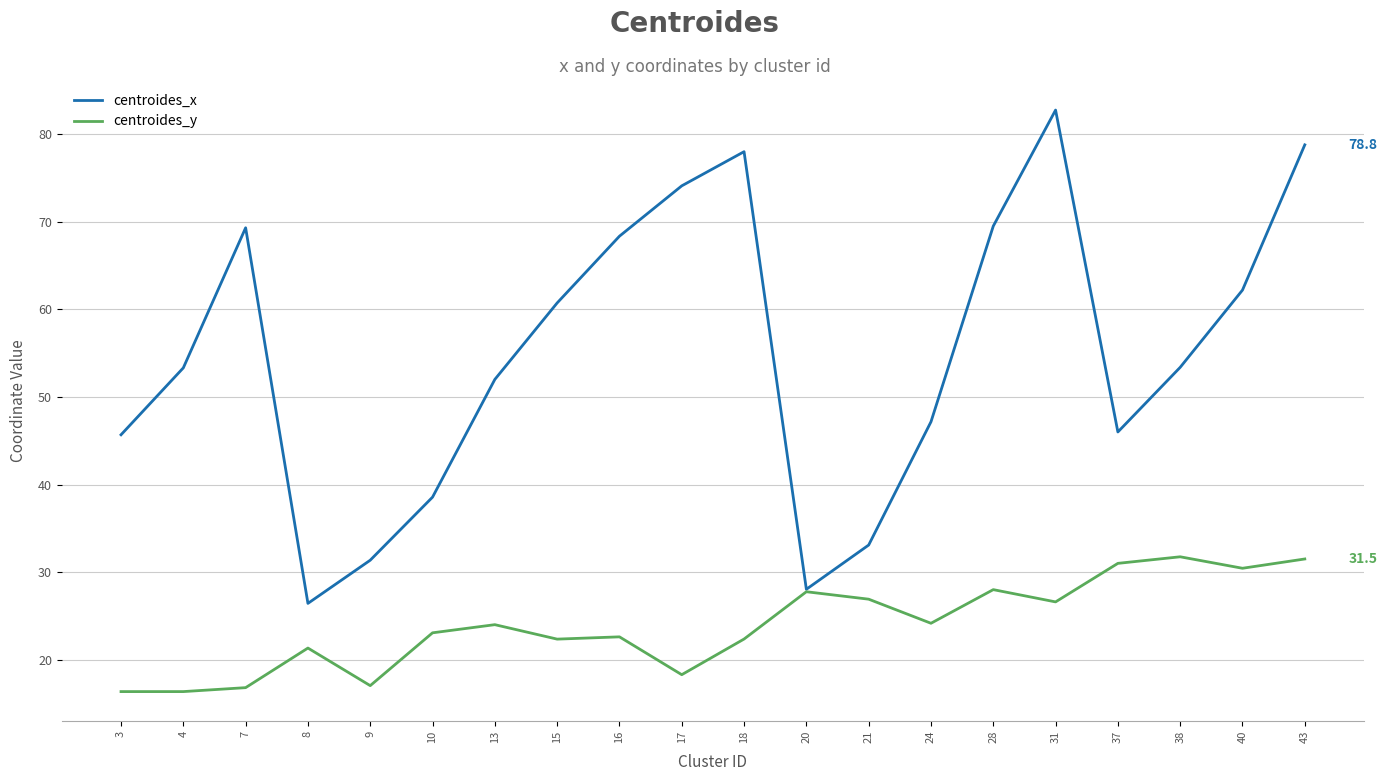

List the series in order of their overall mean, lowest first.

centroides_y, centroides_x